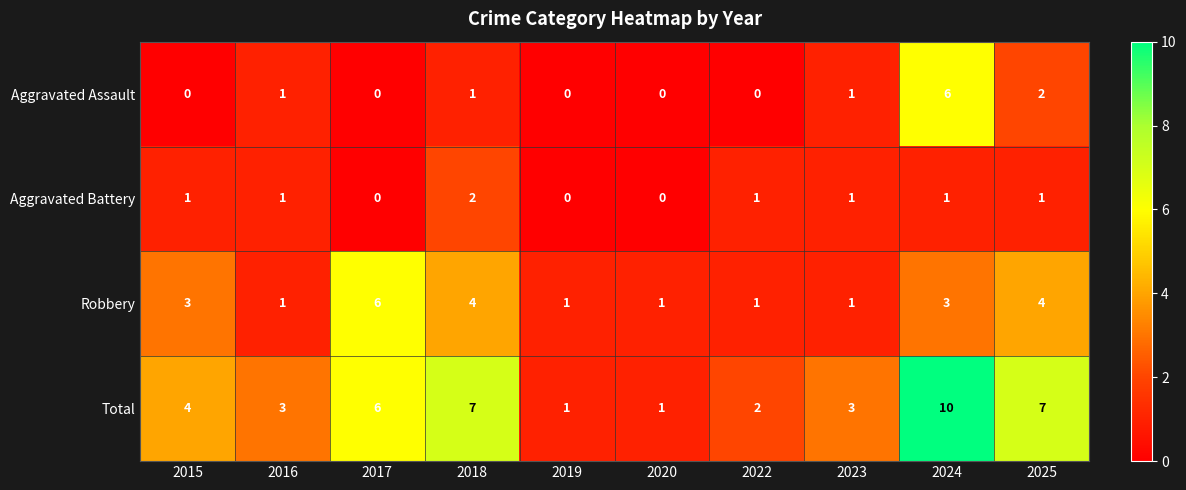

Which series has the largest range (max minus min)?

Total